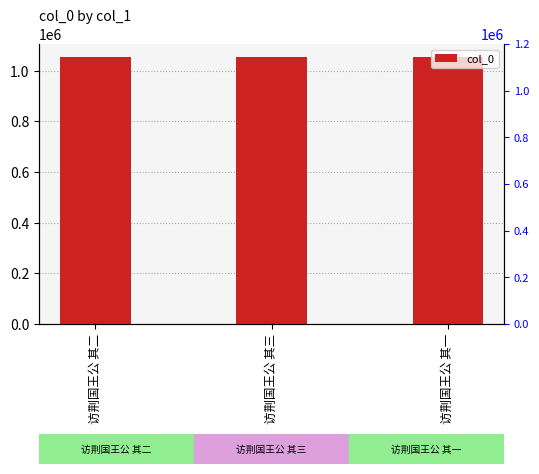

Reading left to right, list all the values displayed in this chart.

1053320	1053321	1053319